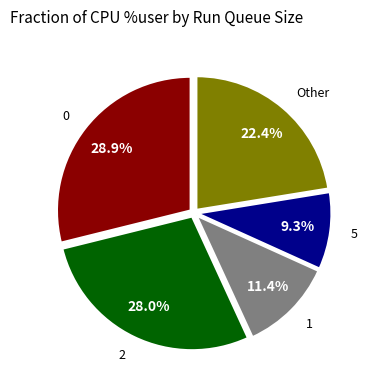

To the nearest percent, what is the average slice percentage?

20%